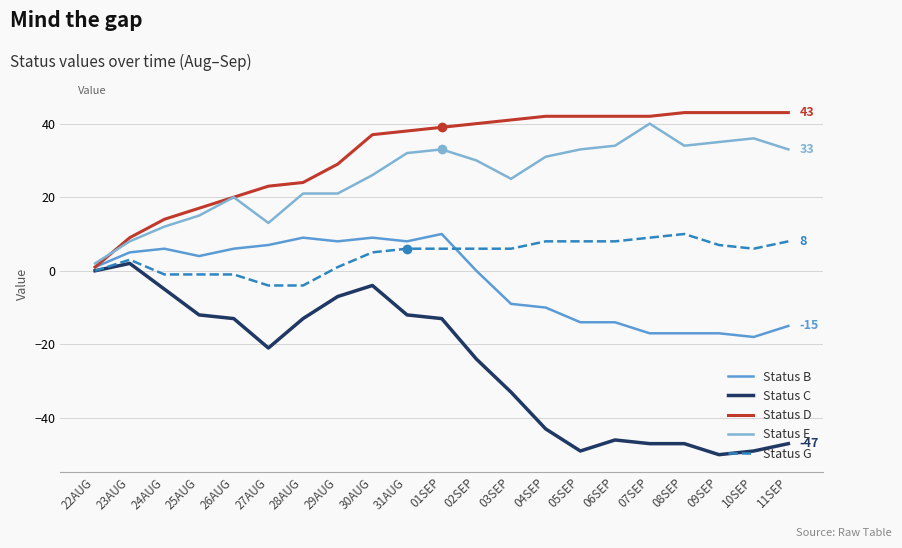

What is the total value across all series at 27AUG?

18